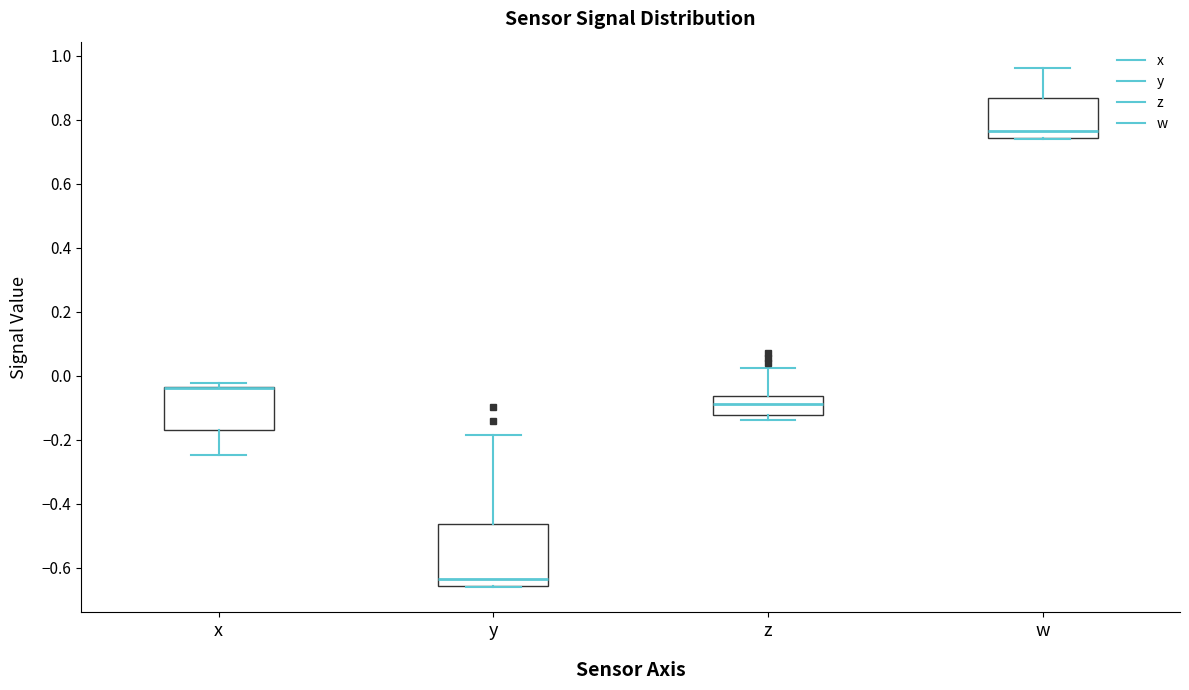

Where is the lower edge of the box for x on the y-axis? The values are not printed on the chart, so give them approximately, as read against the axis.

-0.16